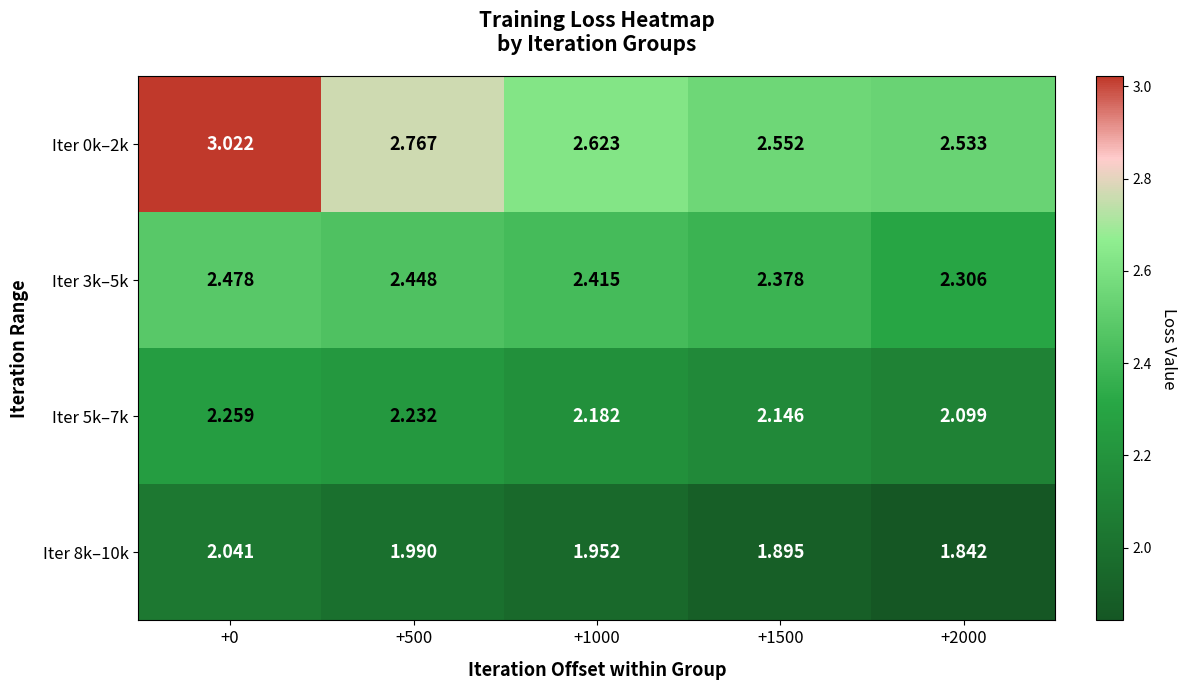

Is the value of Iter 5k–7k at +0 greater than the value of Iter 3k–5k at +1000?

No